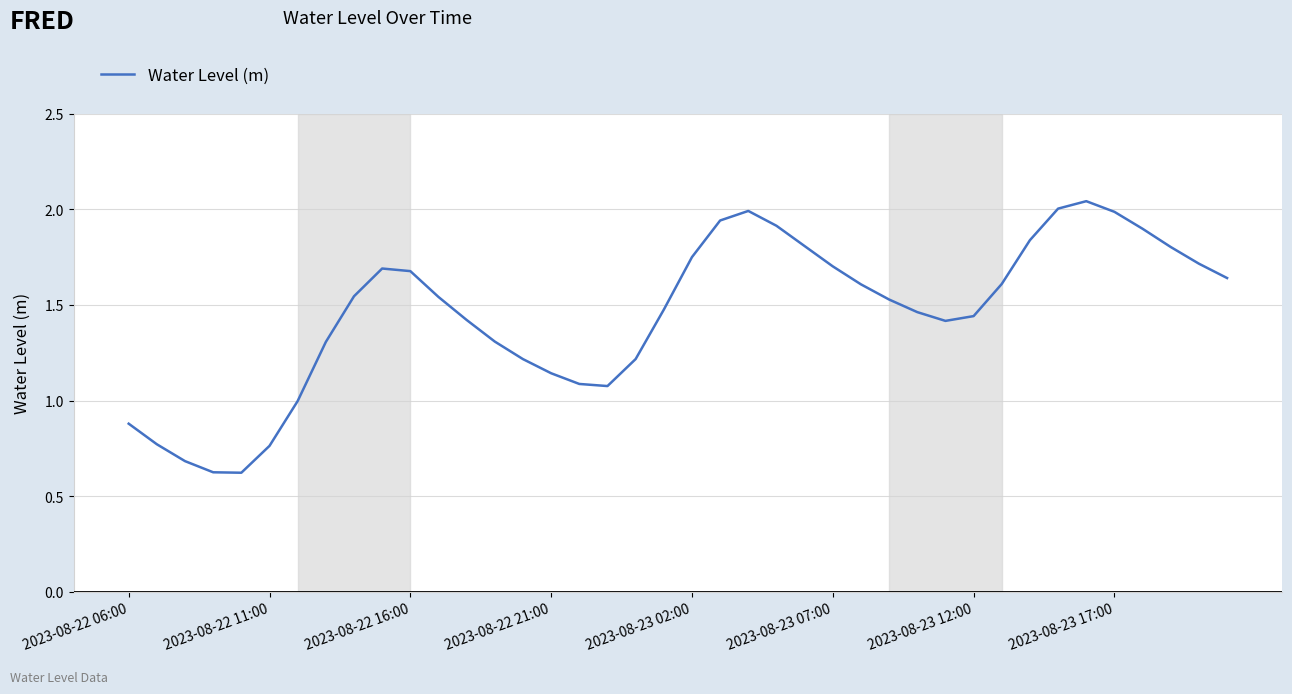

What is the minimum value shown in the chart?

0.6